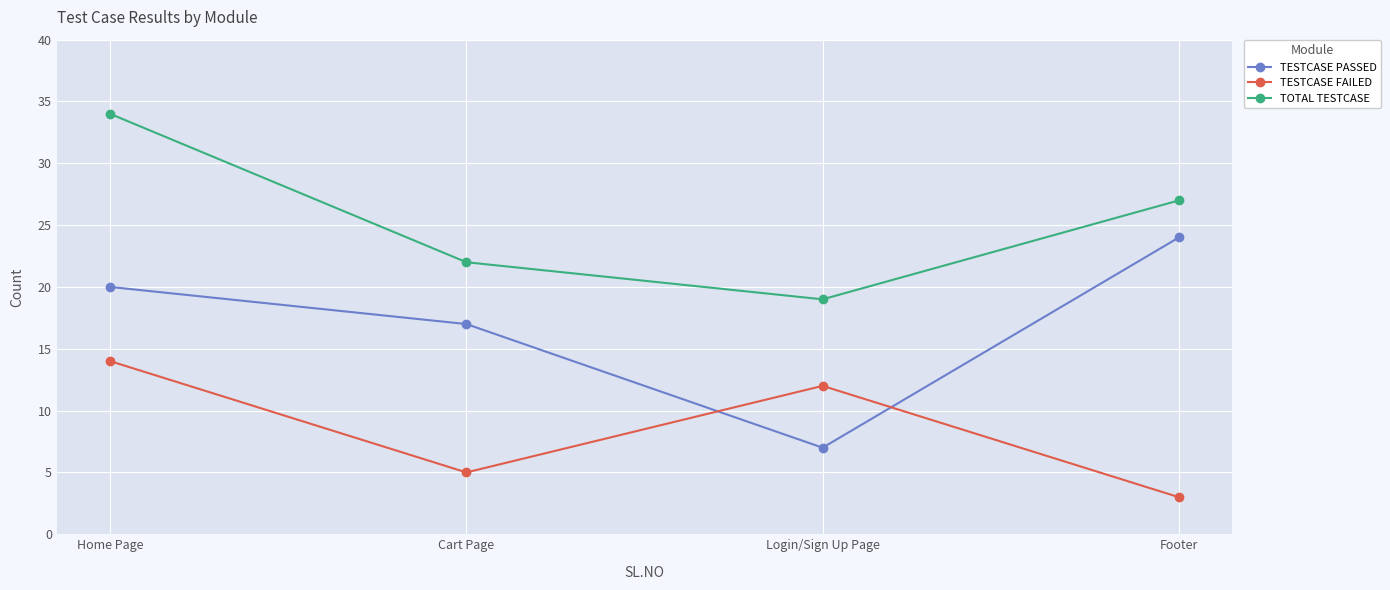

At how many categories does at least one series exceed 28?

1